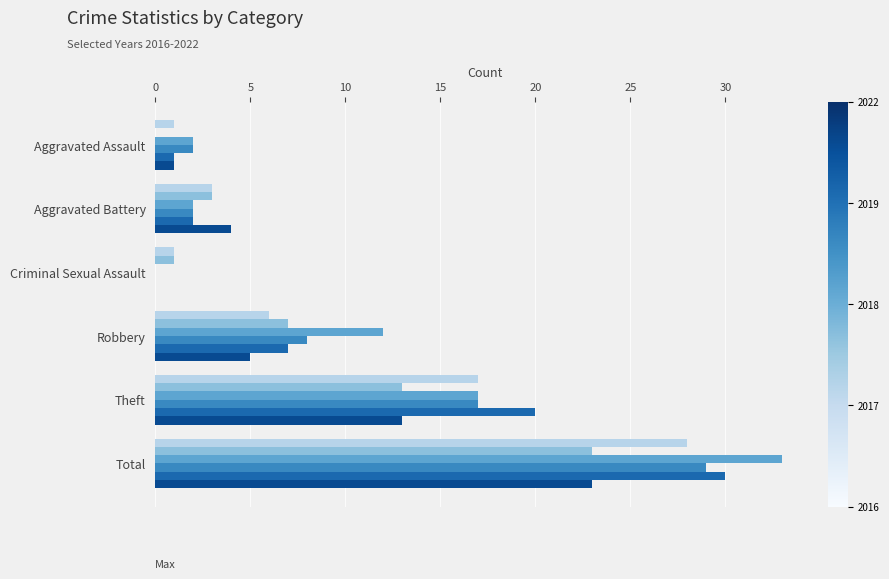

What is the total value across all series at Aggravated Assault?

7